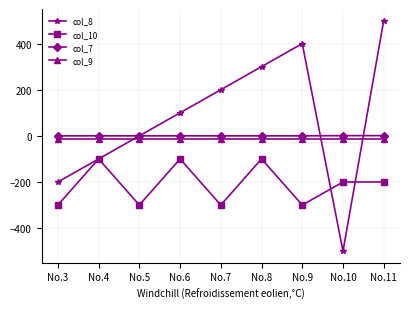

The value of col_8 at No.8 is 505. True or false?

False